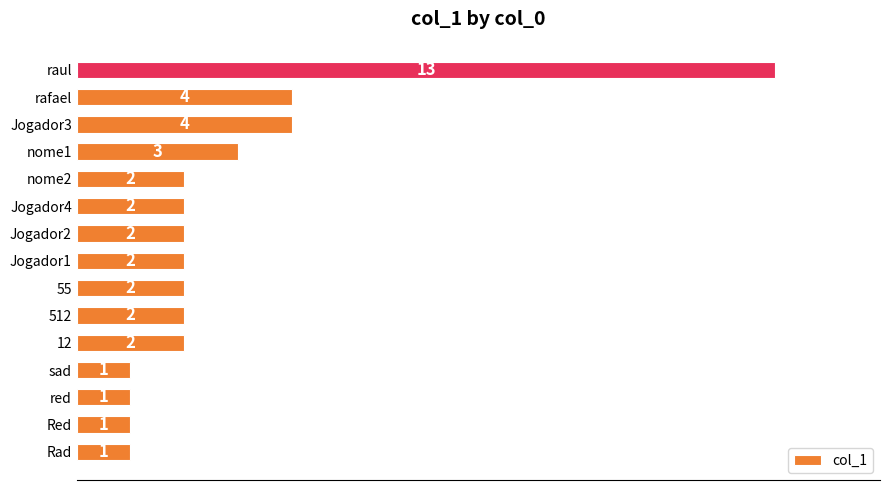

The chart shows a value of 1 at Jogador4. True or false?

False